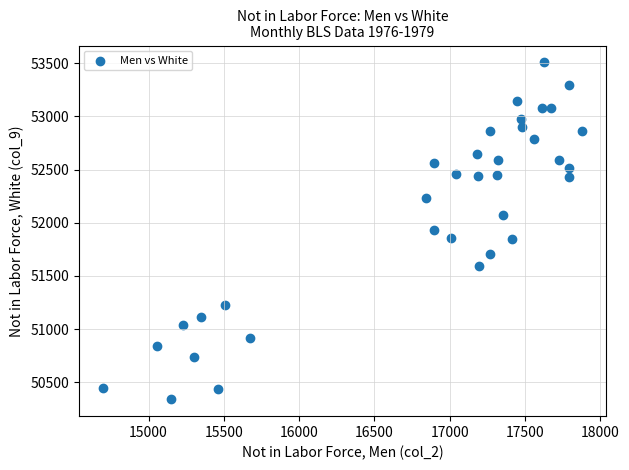

What is the range of X values (max minus min)?

3187